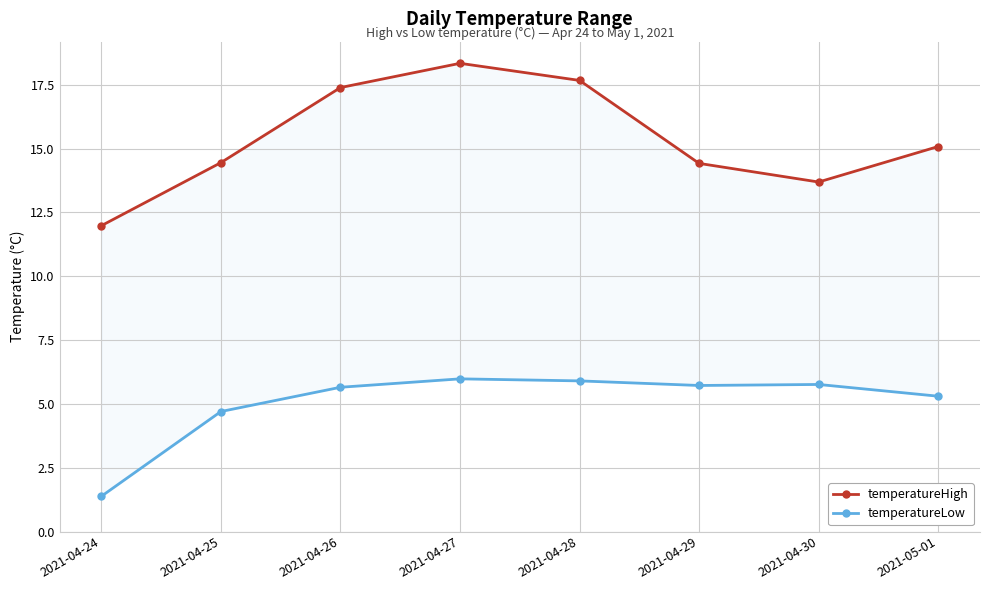

Count the number of categories in the chart.

8